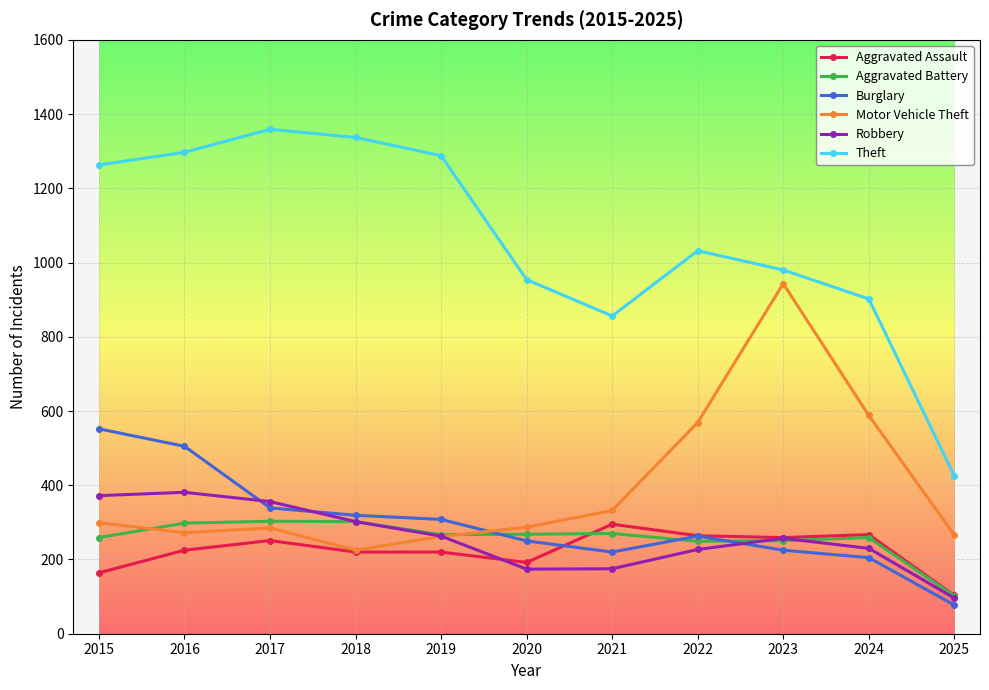

Which label corresponds to the largest value in the chart?

2017